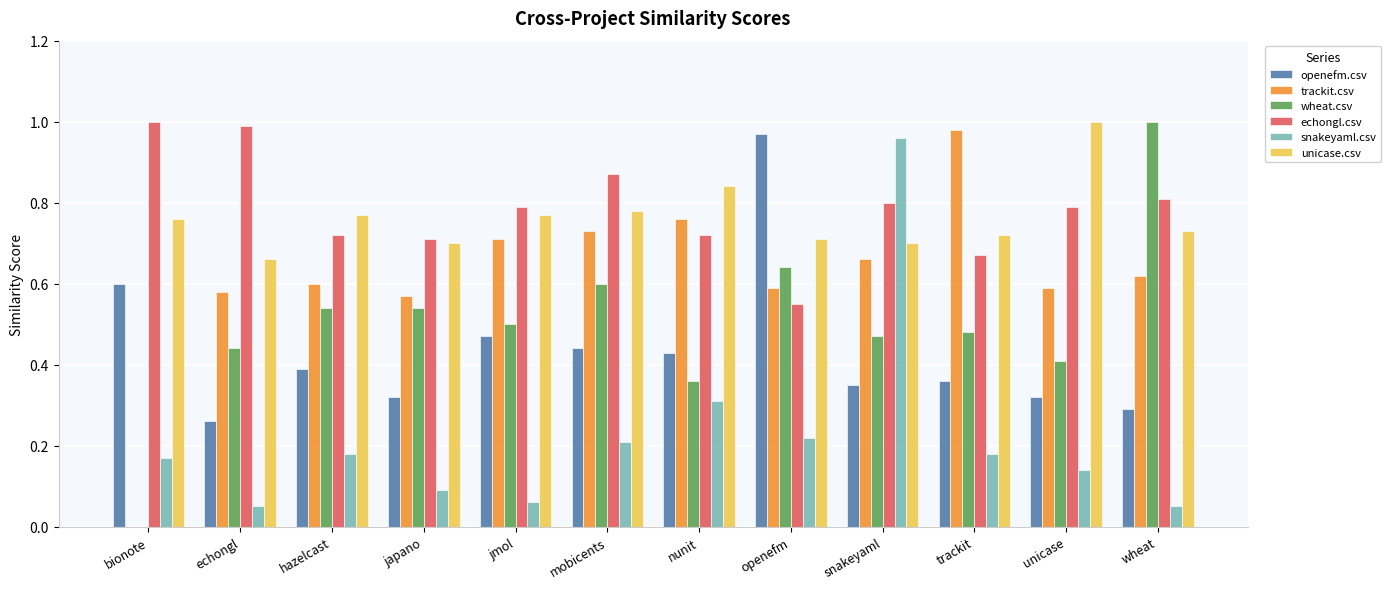

Between unicase and wheat, which series saw the biggest shift?

wheat.csv